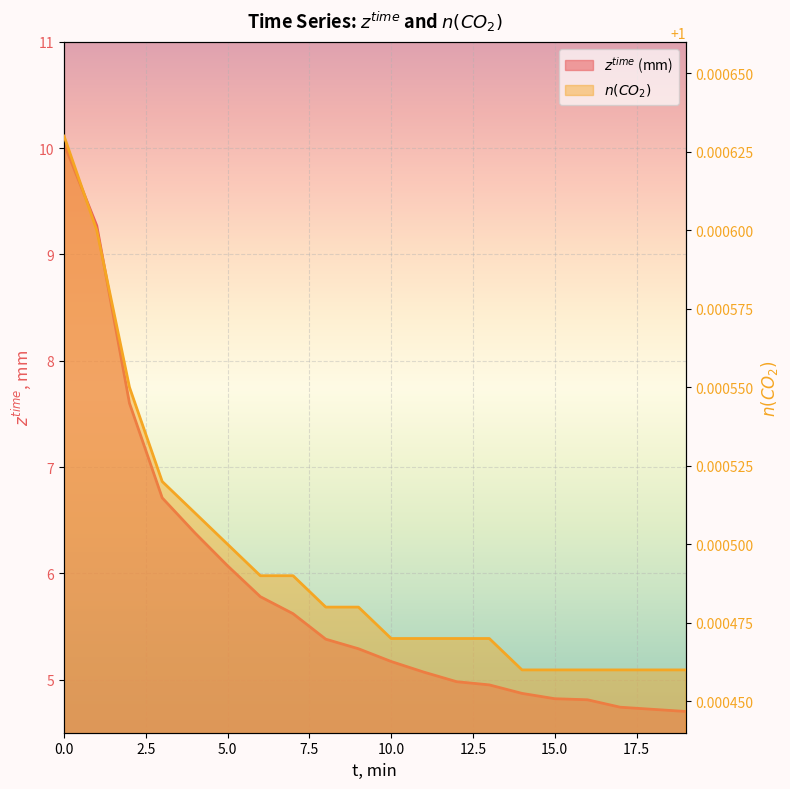

Which category has the lowest value in the $z^{time}$ (mm) series?

19